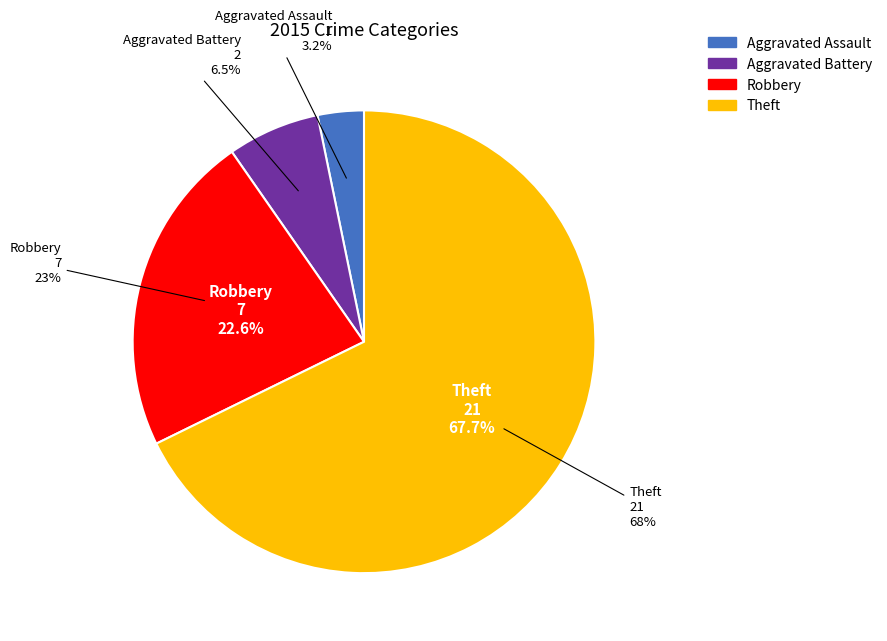

What is the change in value from Aggravated Battery to Theft?

+19